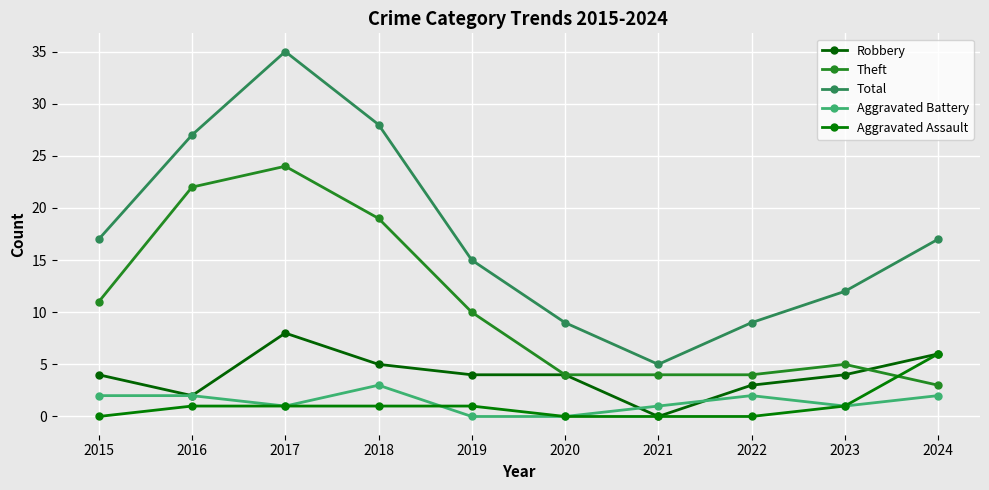

What is the sum of the Total values at 2020 and 2018?

37